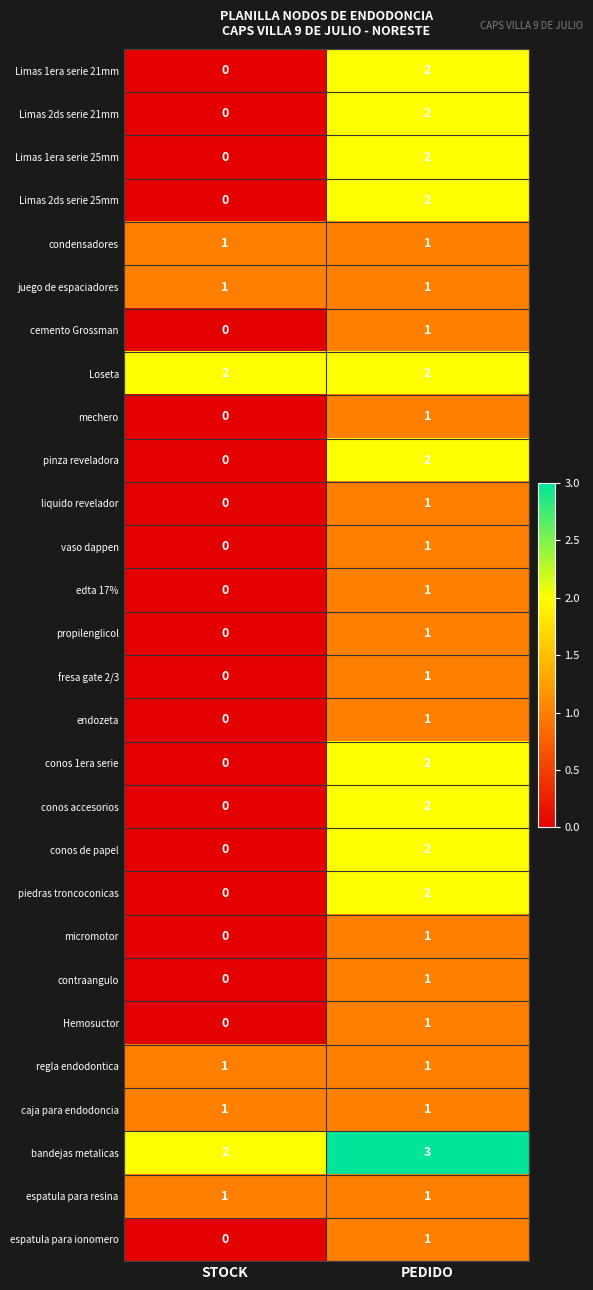

The value of Limas 1era serie 21mm at PEDIDO is 1. True or false?

False